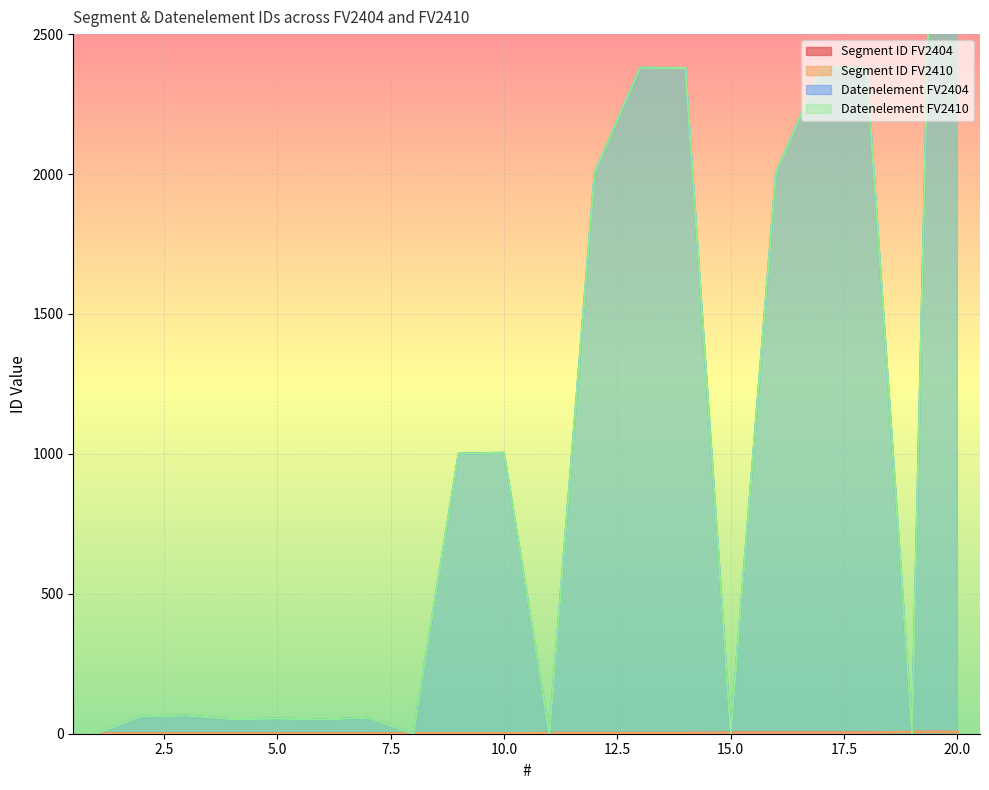

What is the value of the Segment ID FV2410 point at the 19th from the left?

7